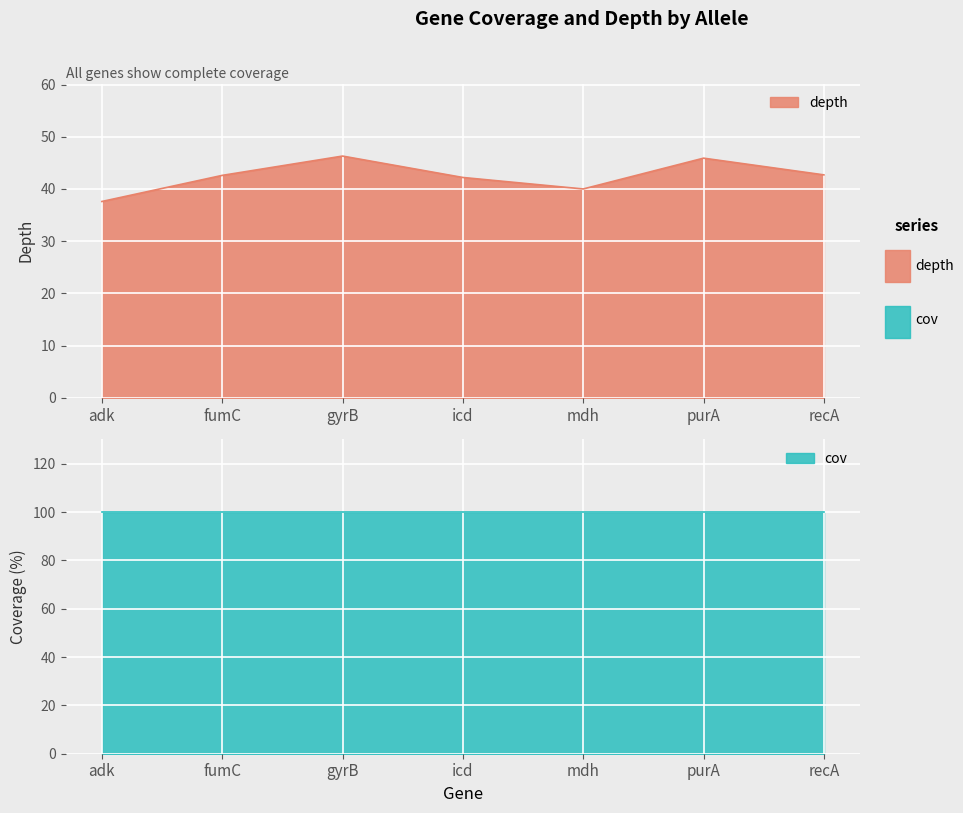

List the labels in order of value, largest first.

gyrB, purA, recA, fumC, icd, mdh, adk